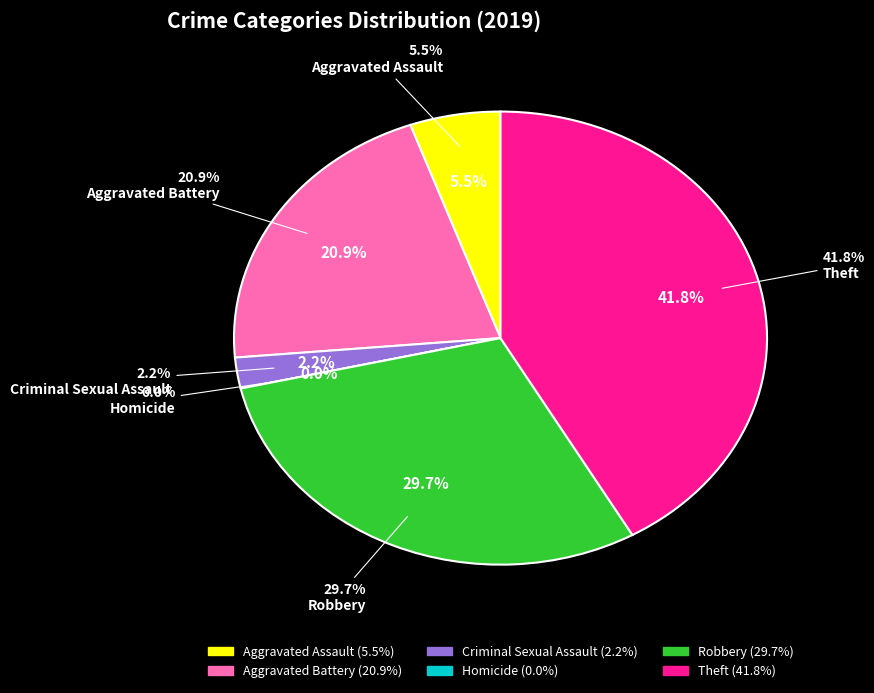

Combined, do Aggravated Assault and Homicide account for over 50%?

No